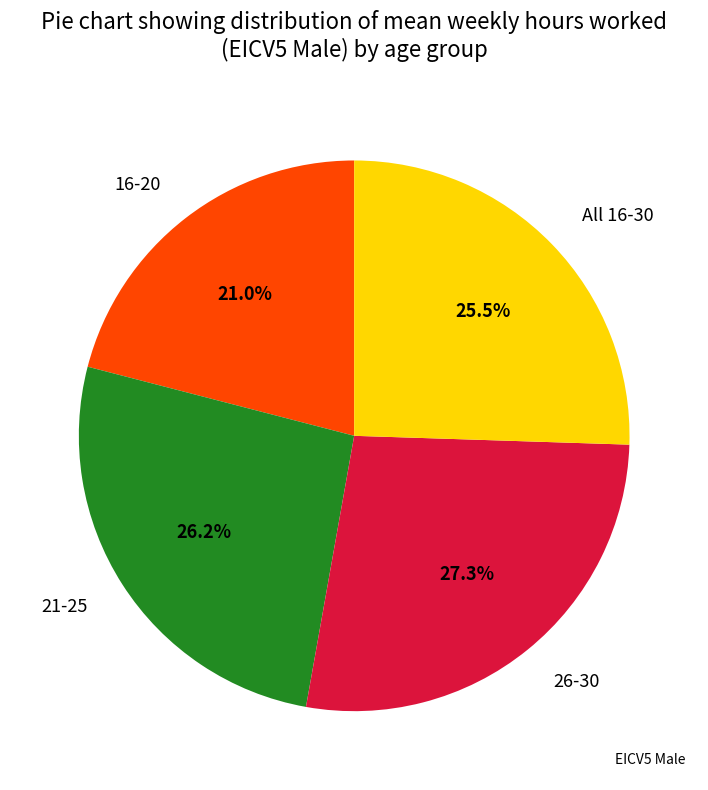

Which slice is the smallest?

16-20